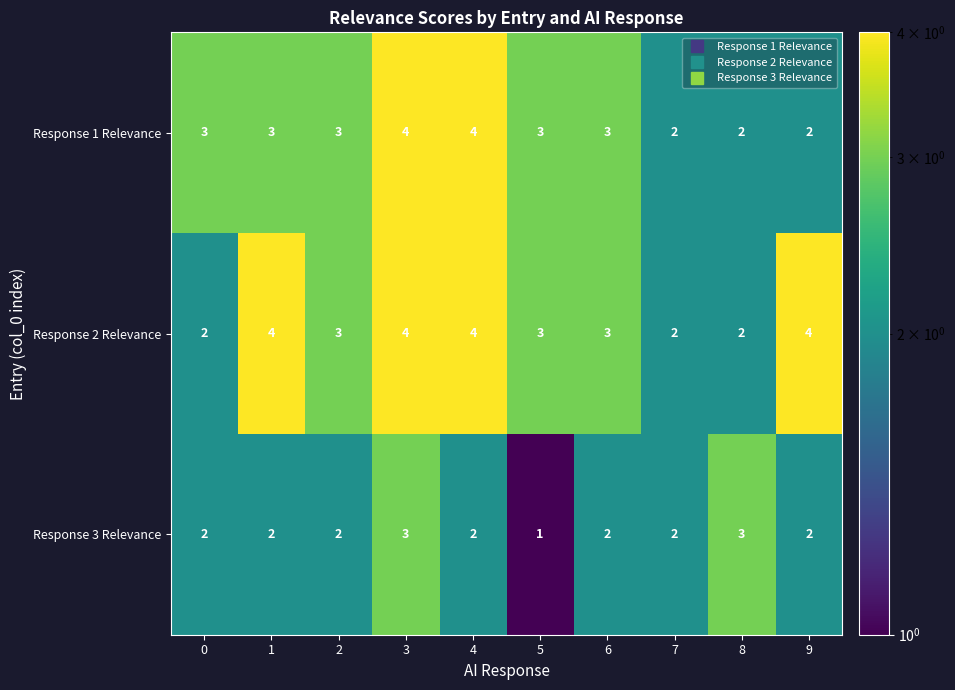

Which series changed the most between 3 and 9?

Response 1 Relevance